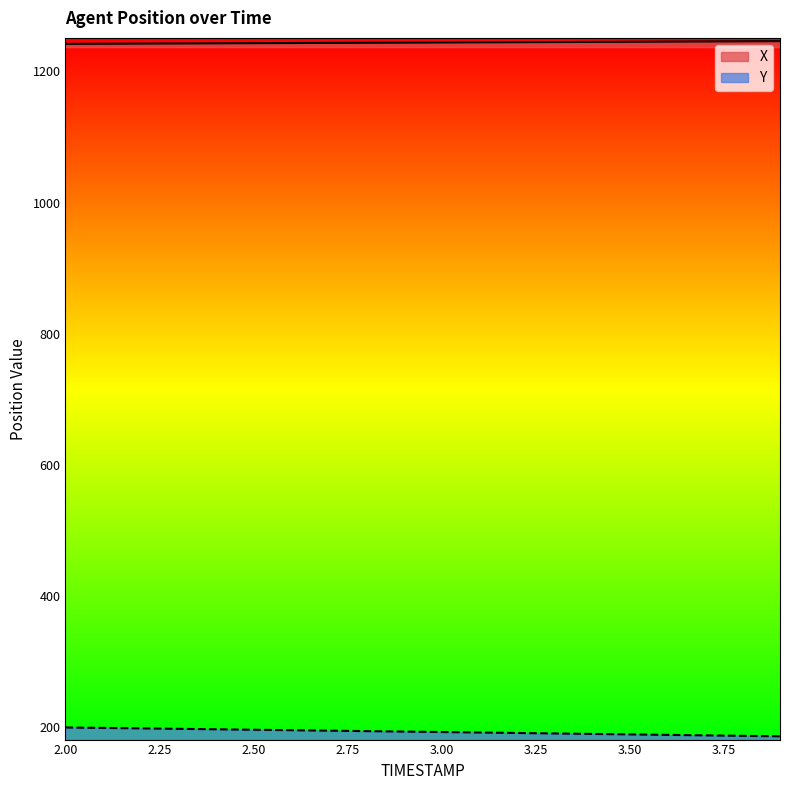

At which label is X closest to 1244?

2.9